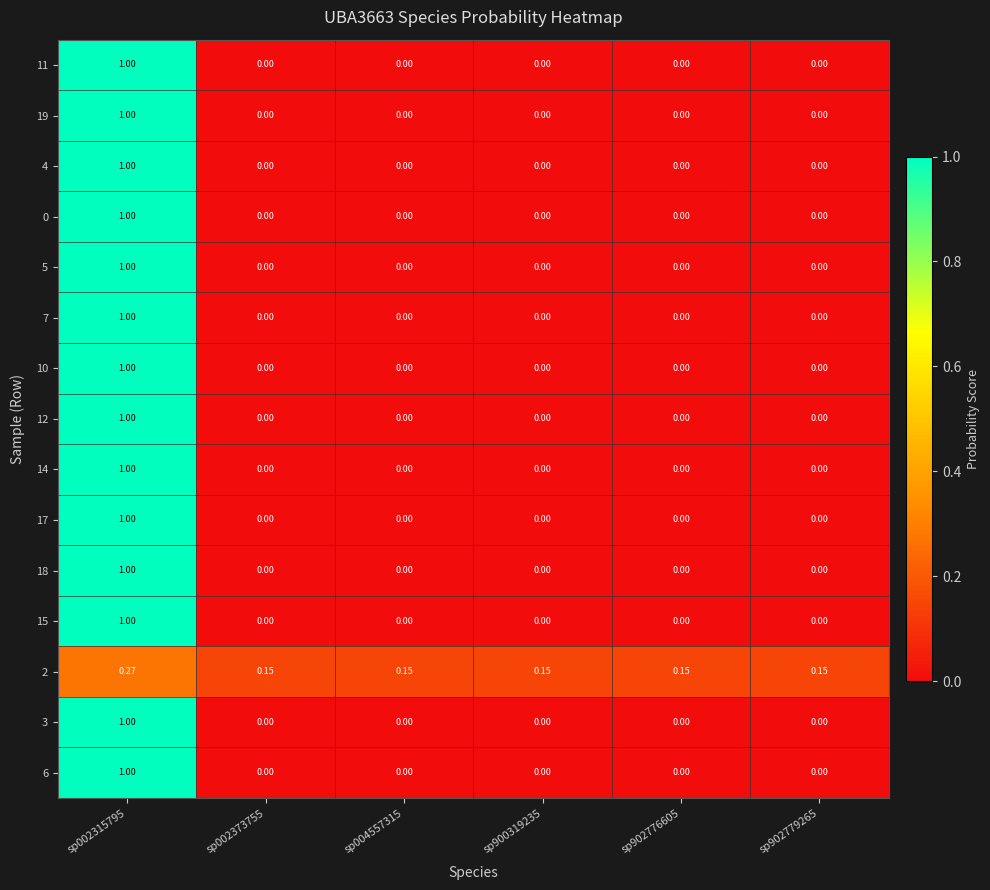

What is the spread (max minus min) of values at sp002315795?

0.7